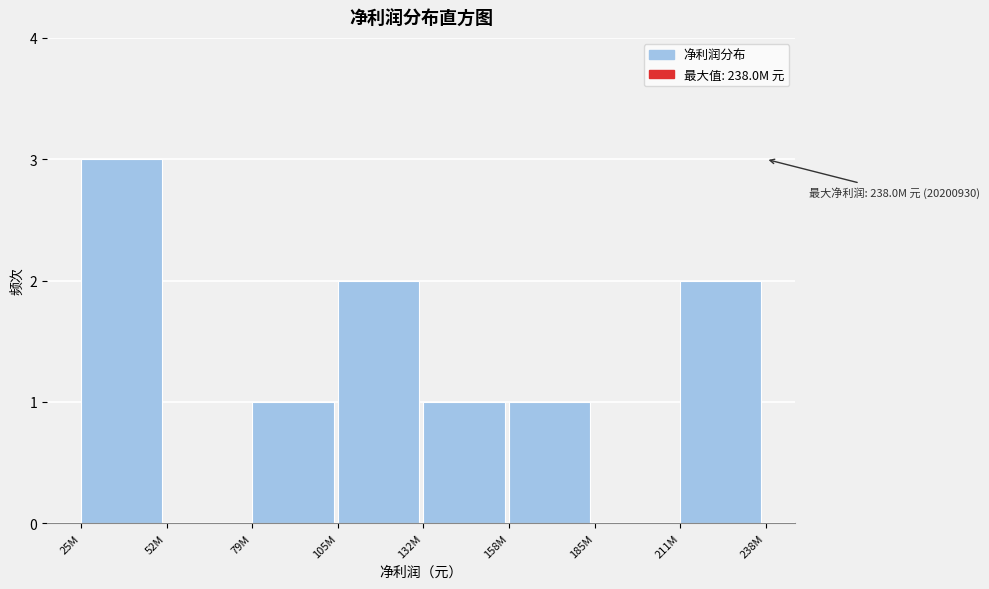

Reading right to left, what are all the values shown in this chart?

211M=2	185M=0	158M=1	132M=1	105M=2	79M=1	52M=0	25M=3